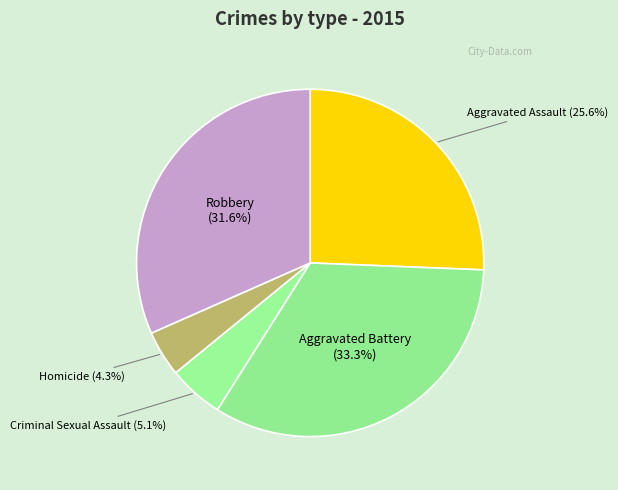

To the nearest percent, what is the difference between the largest and smallest slice percentages?

29%